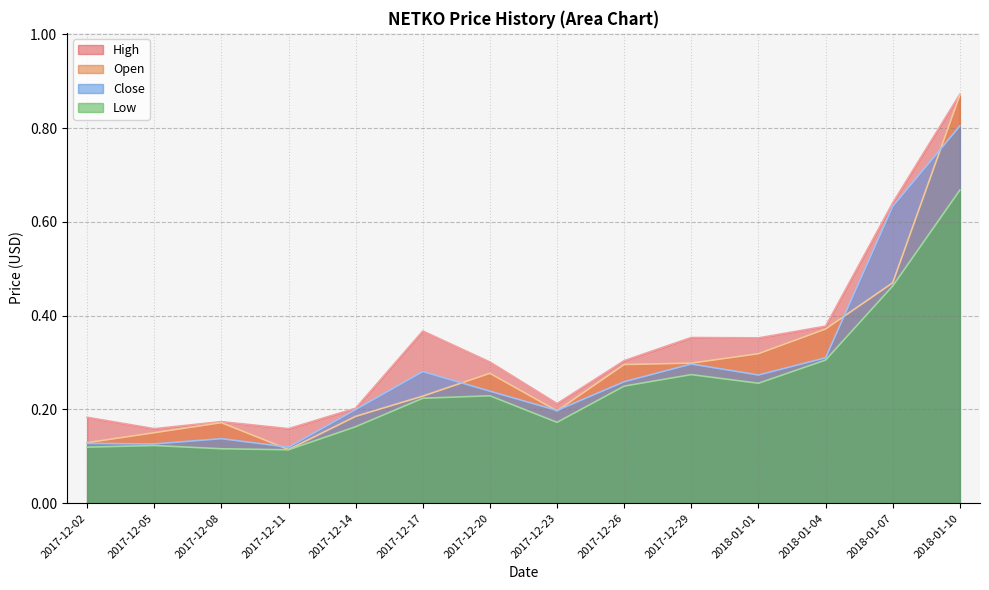

Which label corresponds to the largest value in the chart?

2018-01-10